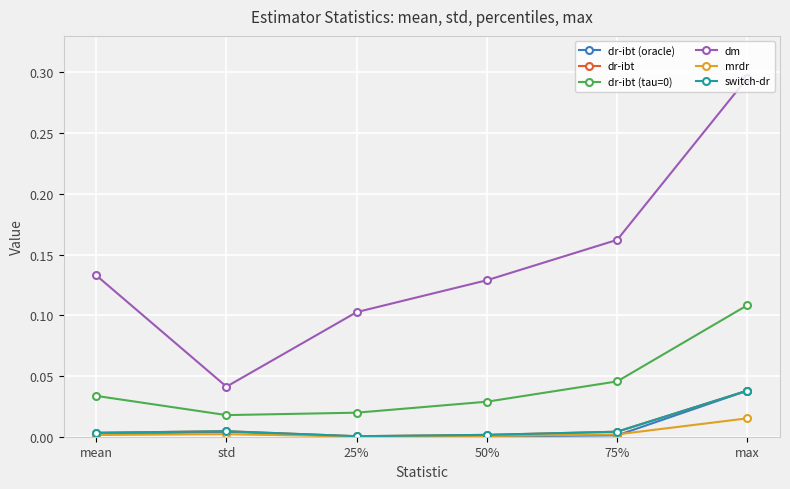

Is this an area chart (filled region under the line)?

No